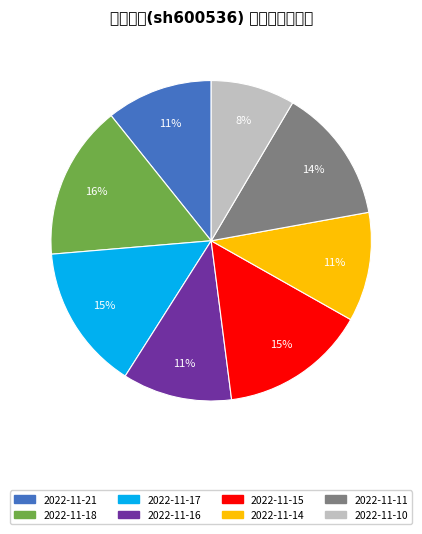

How many slices are in this pie chart?

8